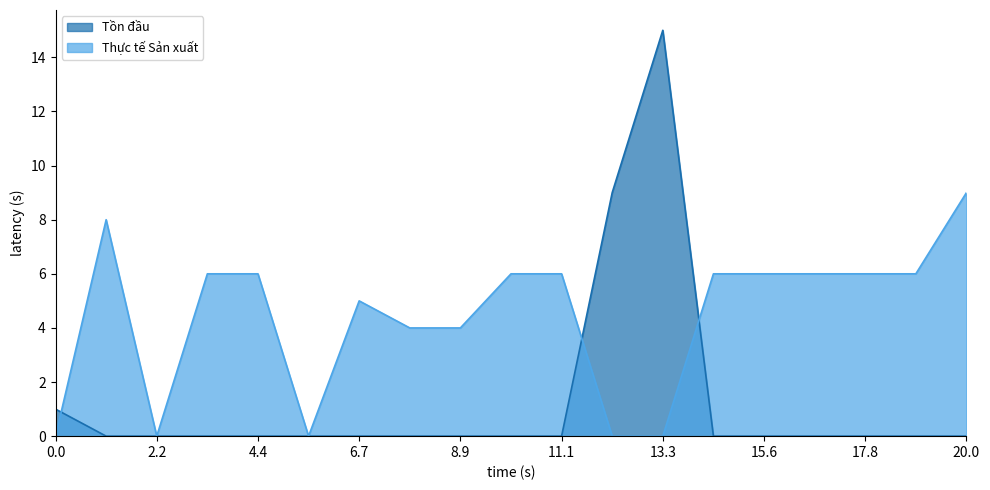

What is the average value of the Thực tế Sản xuất series?

4